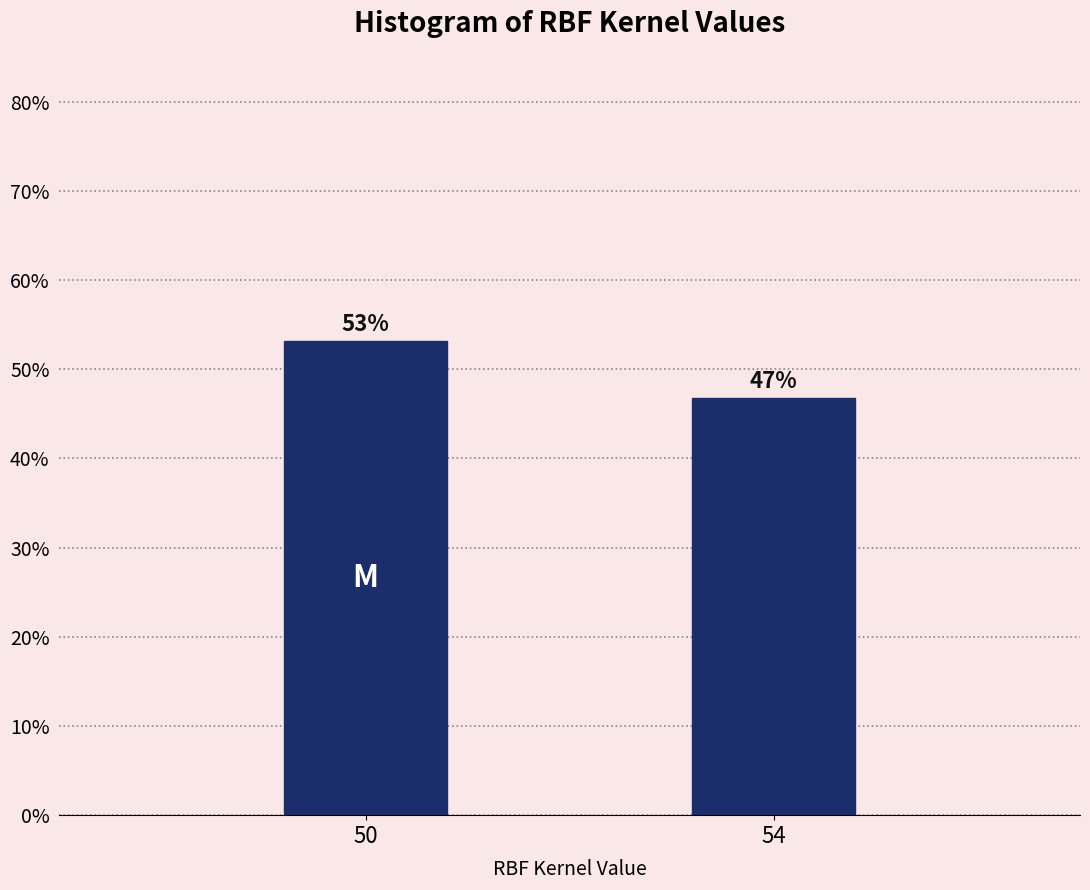

Which label corresponds to the smallest value in the chart?

54